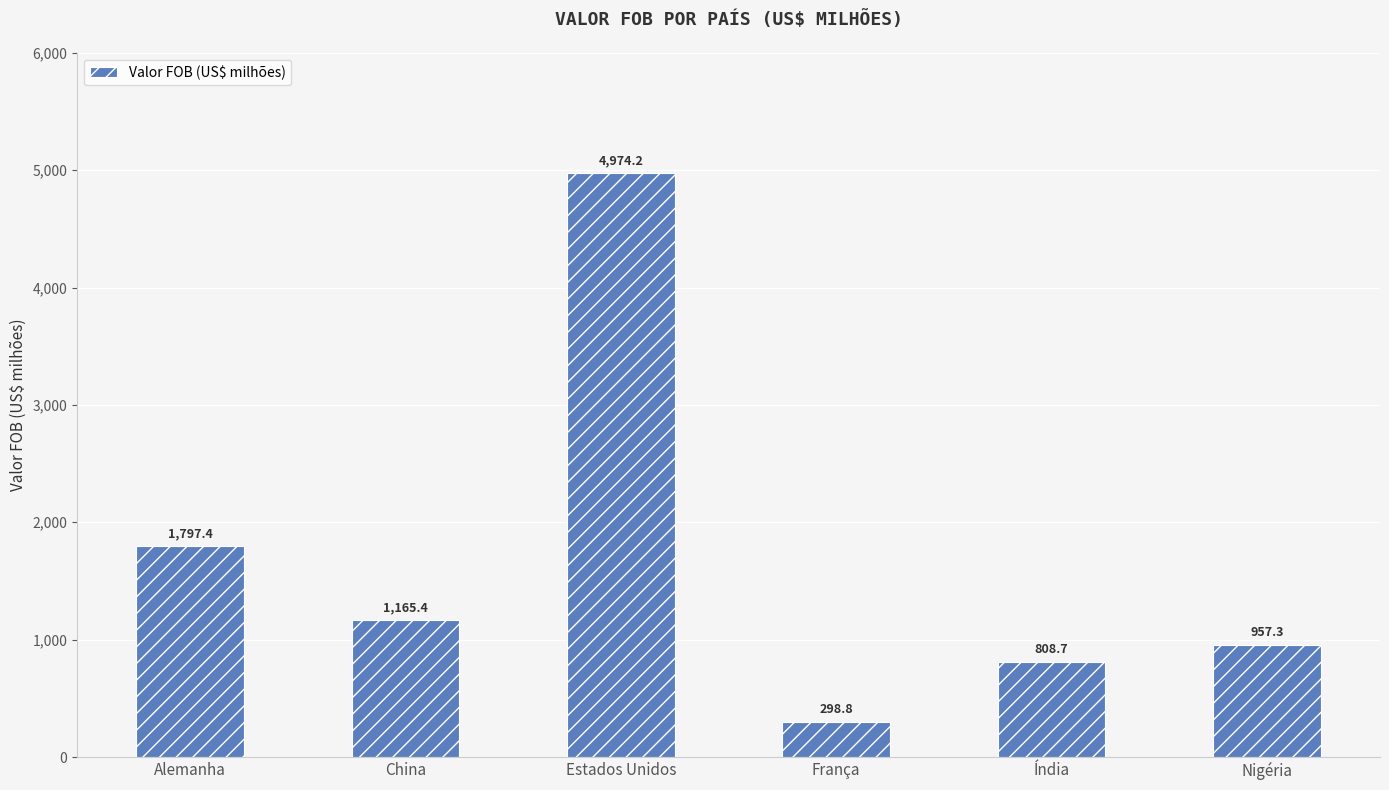

What value does the data have at França?

298.8